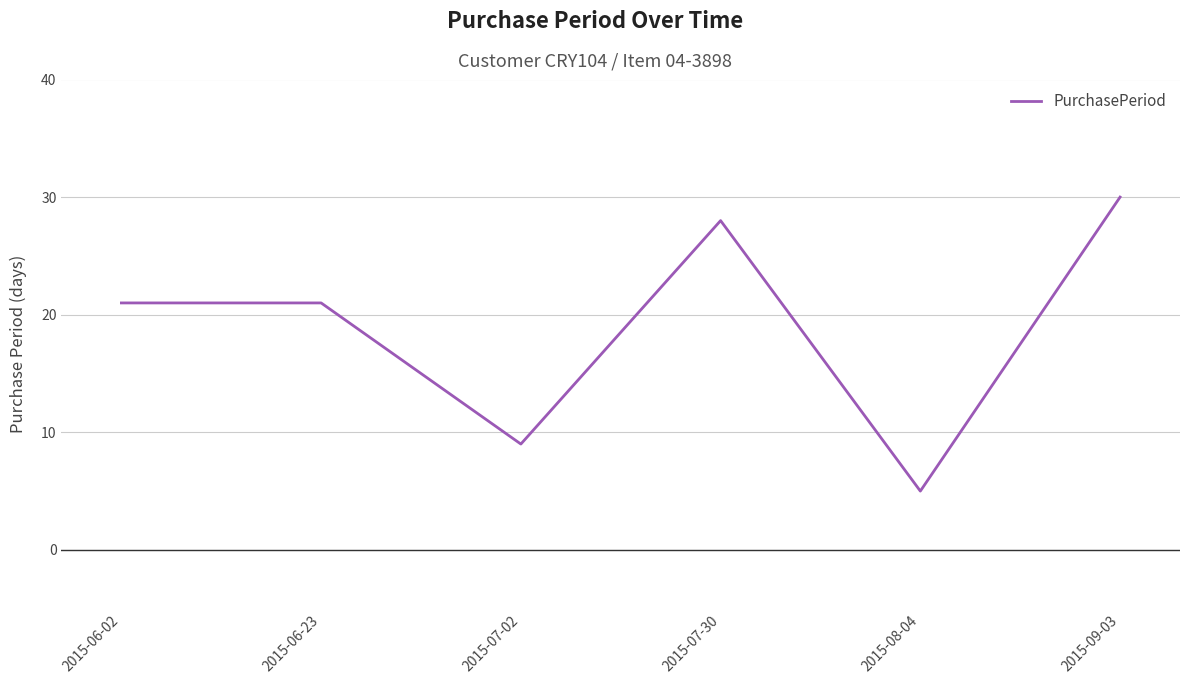

What is the greatest value displayed?

30